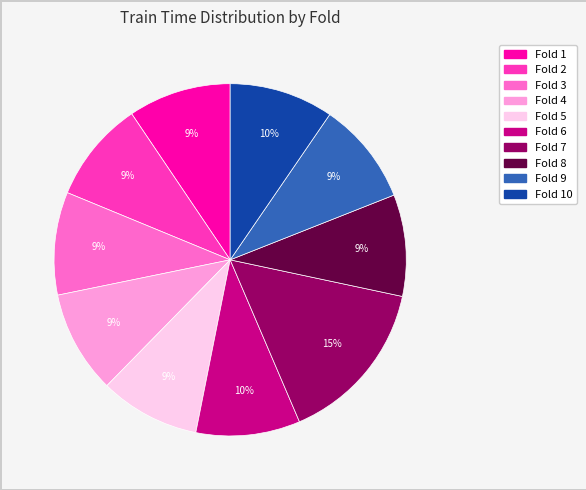

Count the number of slices in the pie.

10